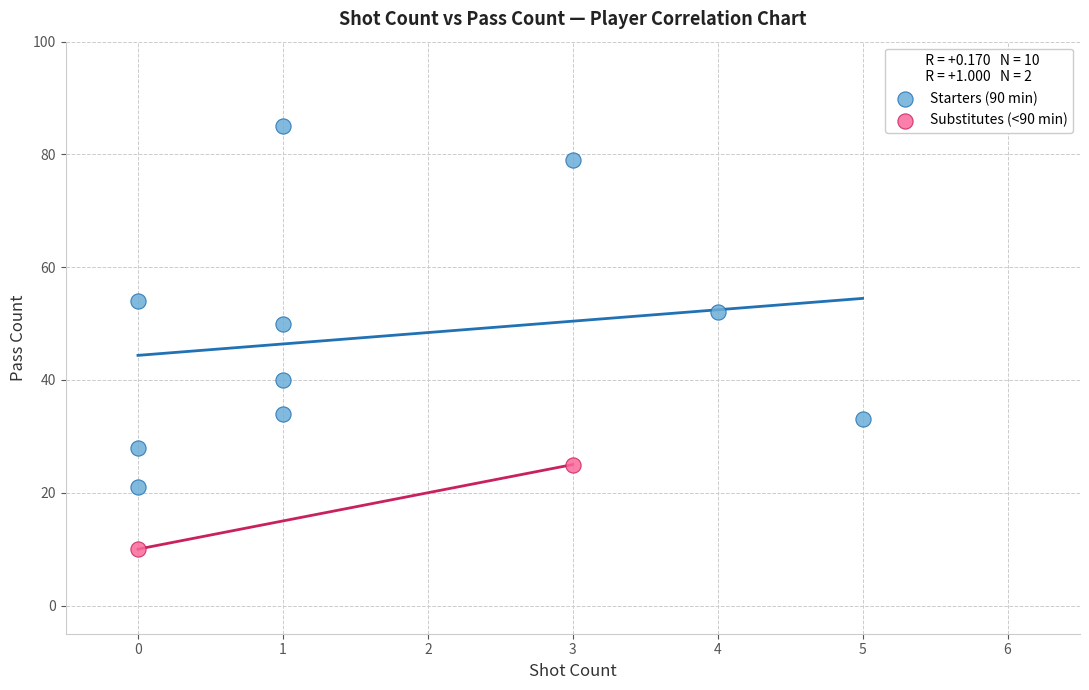

What are all the series names shown in the legend?

Starters (90 min), Substitutes (<90 min)